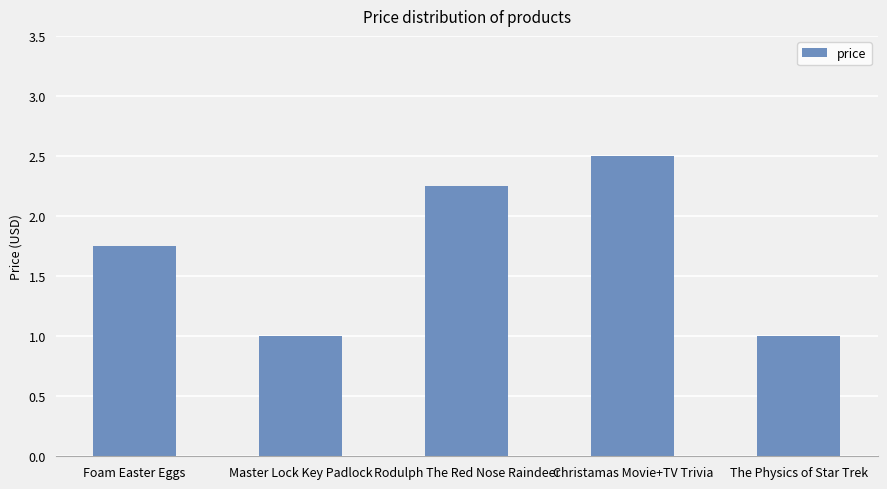

The value at Christamas Movie+TV Trivia is 2.5. True or false?

True